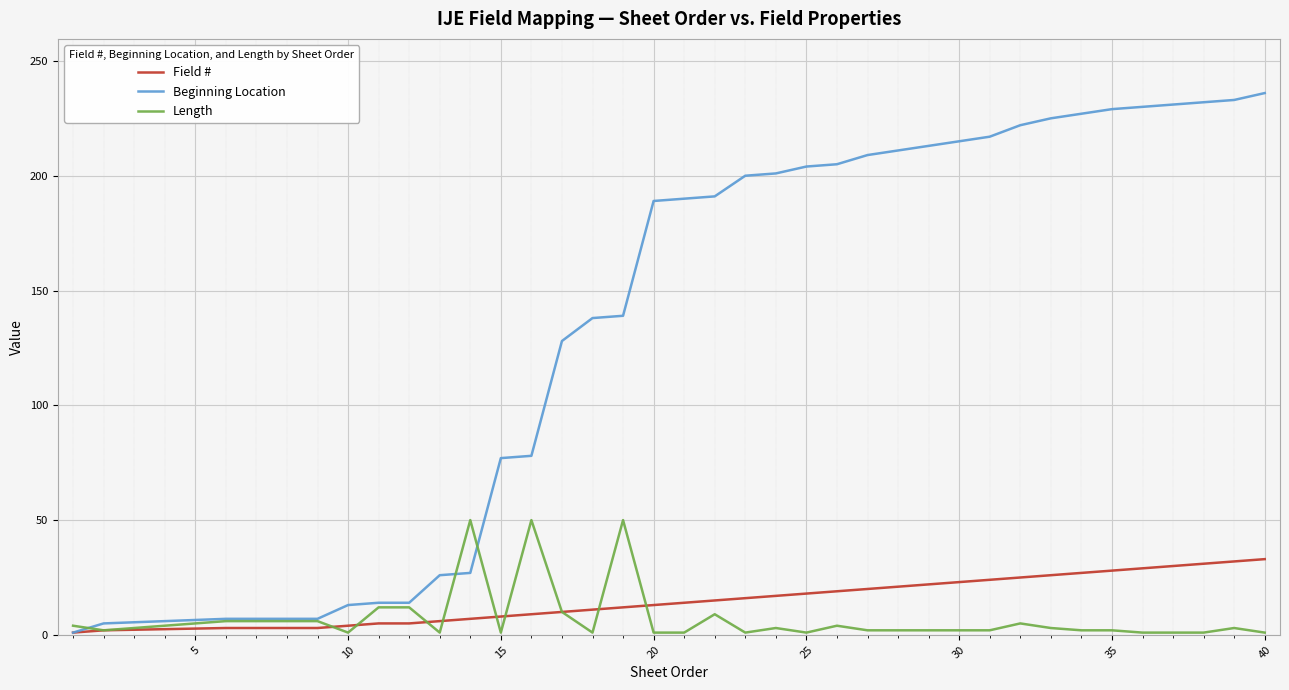

Which series has the largest total across all categories?

Beginning Location